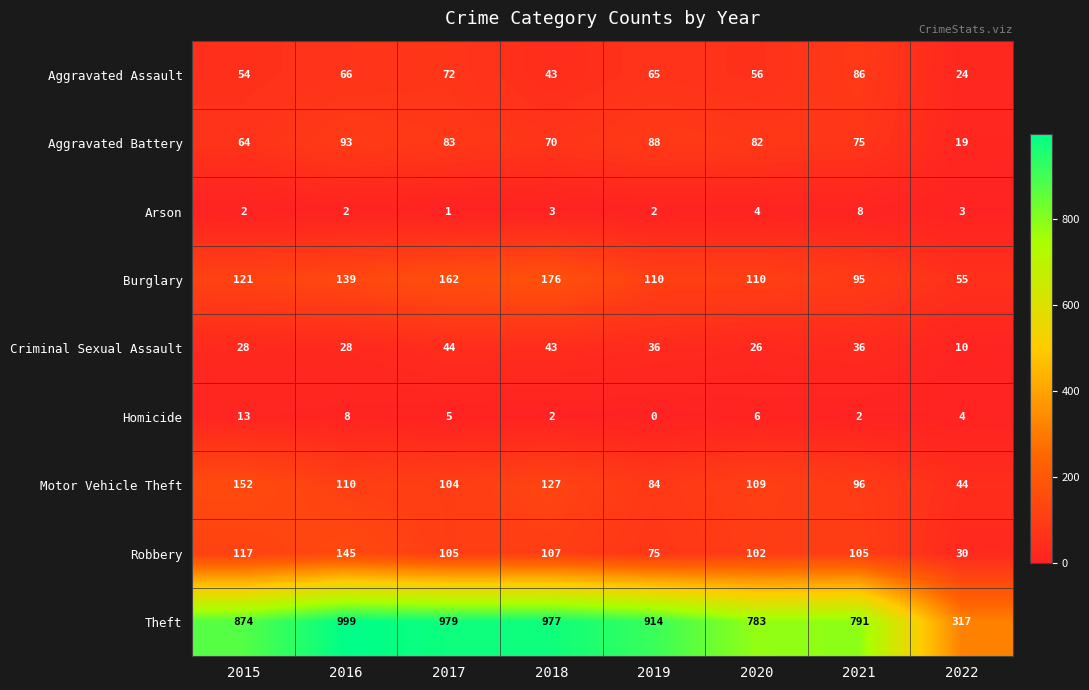

Rank the series at 2019 from lowest to highest value.

Homicide, Arson, Criminal Sexual Assault, Aggravated Assault, Robbery, Motor Vehicle Theft, Aggravated Battery, Burglary, Theft